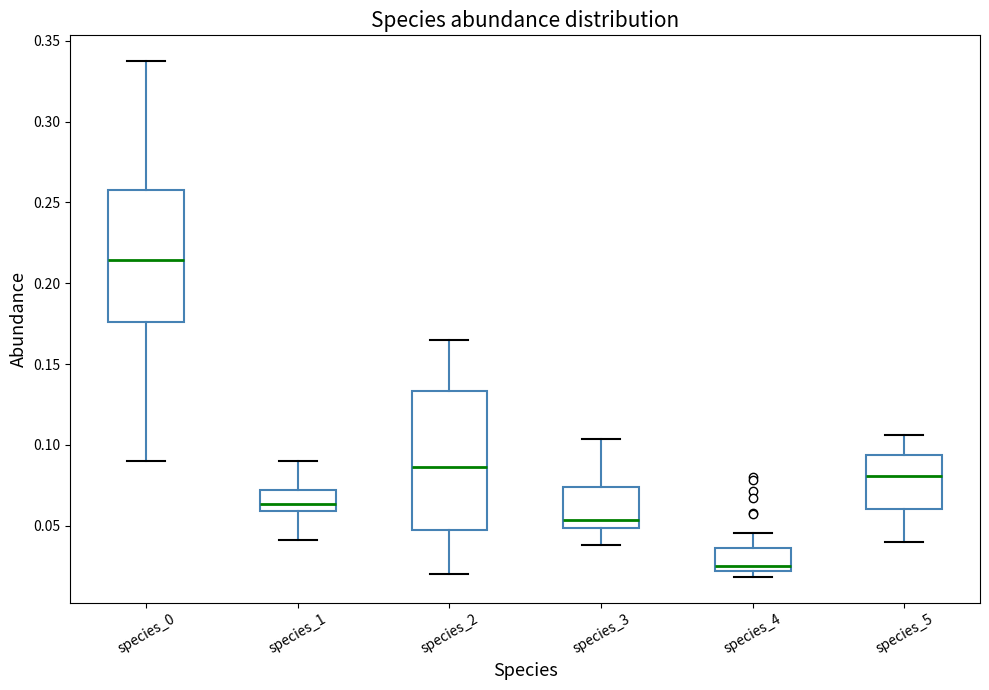

Where is the lower edge of the box for species_5 on the y-axis? The values are not printed on the chart, so give them approximately, as read against the axis.

0.060